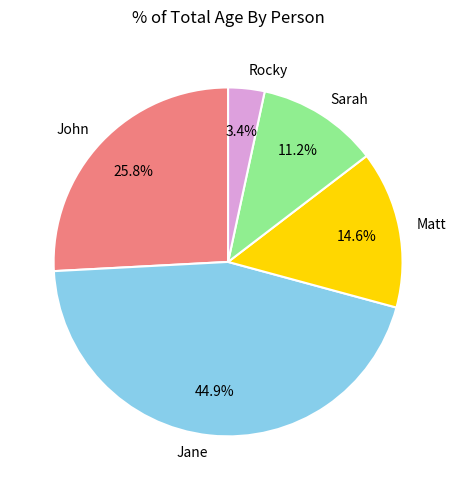

Between Jane and Rocky, which is larger?

Jane